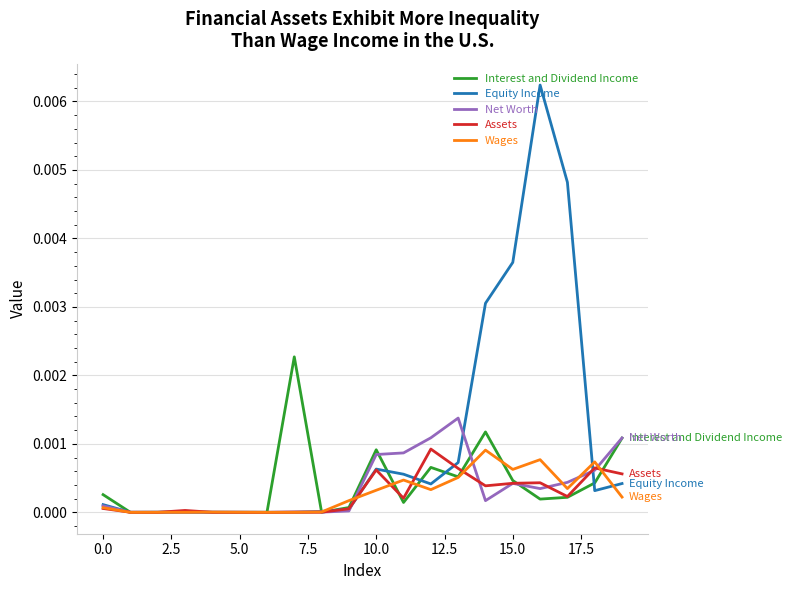

True or false: Assets and Interest and Dividend Income intersect in this chart.

True